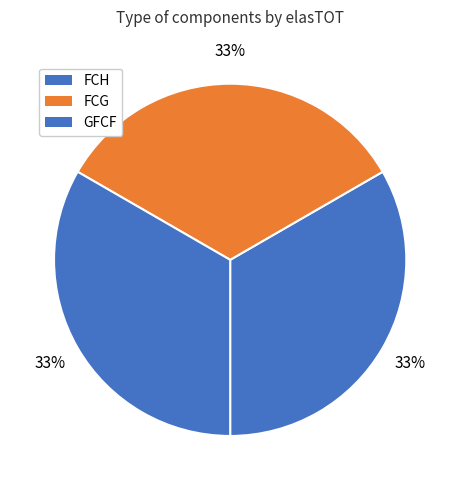

What percentage is the FCH slice, to the nearest percent?

33%